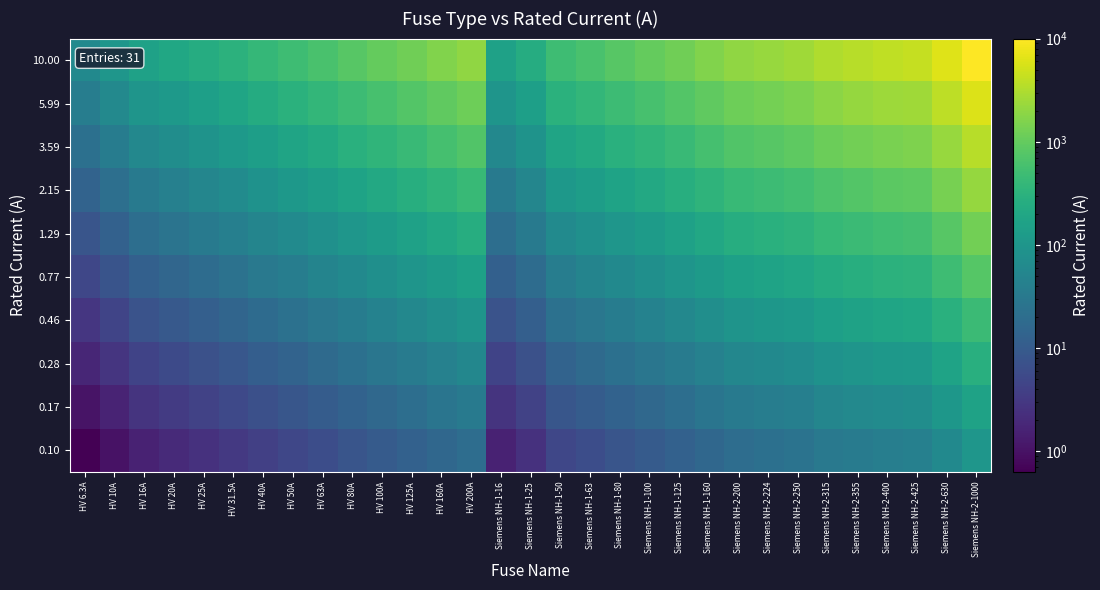

Reading right to left, transcribe all the data shown in this chart.

0.10: Siemens NH-2-1000=100.0	Siemens NH-2-630=63.0	Siemens NH-2-425=42.5	Siemens NH-2-400=40.0	Siemens NH-2-355=35.5	Siemens NH-2-315=31.5	Siemens NH-2-250=25.0	Siemens NH-2-224=22.4	Siemens NH-2-200=20.0	Siemens NH-1-160=16.0	Siemens NH-1-125=12.5	Siemens NH-1-100=10.0	Siemens NH-1-80=8.0	Siemens NH-1-63=6.3	Siemens NH-1-50=5.0	Siemens NH-1-25=2.5	Siemens NH-1-16=1.6	HV 200A=20.0	HV 160A=16.0	HV 125A=12.5	HV 100A=10.0	HV 80A=8.0	HV 63A=6.3	HV 50A=5.0	HV 40A=4.0	HV 31.5A=3.2	HV 25A=2.5	HV 20A=2.0	HV 16A=1.6	HV 10A=1.0	HV 6.3A=0.6
0.17: Siemens NH-2-1000=166.8	Siemens NH-2-630=105.1	Siemens NH-2-425=70.9	Siemens NH-2-400=66.7	Siemens NH-2-355=59.2	Siemens NH-2-315=52.5	Siemens NH-2-250=41.7	Siemens NH-2-224=37.4	Siemens NH-2-200=33.4	Siemens NH-1-160=26.7	Siemens NH-1-125=20.9	Siemens NH-1-100=16.7	Siemens NH-1-80=13.3	Siemens NH-1-63=10.5	Siemens NH-1-50=8.3	Siemens NH-1-25=4.2	Siemens NH-1-16=2.7	HV 200A=33.4	HV 160A=26.7	HV 125A=20.9	HV 100A=16.7	HV 80A=13.3	HV 63A=10.5	HV 50A=8.3	HV 40A=6.7	HV 31.5A=5.3	HV 25A=4.2	HV 20A=3.3	HV 16A=2.7	HV 10A=1.7	HV 6.3A=1.1
0.28: Siemens NH-2-1000=278.3	Siemens NH-2-630=175.3	Siemens NH-2-425=118.3	Siemens NH-2-400=111.3	Siemens NH-2-355=98.8	Siemens NH-2-315=87.7	Siemens NH-2-250=69.6	Siemens NH-2-224=62.3	Siemens NH-2-200=55.7	Siemens NH-1-160=44.5	Siemens NH-1-125=34.8	Siemens NH-1-100=27.8	Siemens NH-1-80=22.3	Siemens NH-1-63=17.5	Siemens NH-1-50=13.9	Siemens NH-1-25=7.0	Siemens NH-1-16=4.5	HV 200A=55.7	HV 160A=44.5	HV 125A=34.8	HV 100A=27.8	HV 80A=22.3	HV 63A=17.5	HV 50A=13.9	HV 40A=11.1	HV 31.5A=8.8	HV 25A=7.0	HV 20A=5.6	HV 16A=4.5	HV 10A=2.8	HV 6.3A=1.8
0.46: Siemens NH-2-1000=464.2	Siemens NH-2-630=292.4	Siemens NH-2-425=197.3	Siemens NH-2-400=185.7	Siemens NH-2-355=164.8	Siemens NH-2-315=146.2	Siemens NH-2-250=116.0	Siemens NH-2-224=104.0	Siemens NH-2-200=92.8	Siemens NH-1-160=74.3	Siemens NH-1-125=58.0	Siemens NH-1-100=46.4	Siemens NH-1-80=37.1	Siemens NH-1-63=29.2	Siemens NH-1-50=23.2	Siemens NH-1-25=11.6	Siemens NH-1-16=7.4	HV 200A=92.8	HV 160A=74.3	HV 125A=58.0	HV 100A=46.4	HV 80A=37.1	HV 63A=29.2	HV 50A=23.2	HV 40A=18.6	HV 31.5A=14.6	HV 25A=11.6	HV 20A=9.3	HV 16A=7.4	HV 10A=4.6	HV 6.3A=2.9
0.77: Siemens NH-2-1000=774.3	Siemens NH-2-630=487.8	Siemens NH-2-425=329.1	Siemens NH-2-400=309.7	Siemens NH-2-355=274.9	Siemens NH-2-315=243.9	Siemens NH-2-250=193.6	Siemens NH-2-224=173.4	Siemens NH-2-200=154.9	Siemens NH-1-160=123.9	Siemens NH-1-125=96.8	Siemens NH-1-100=77.4	Siemens NH-1-80=61.9	Siemens NH-1-63=48.8	Siemens NH-1-50=38.7	Siemens NH-1-25=19.4	Siemens NH-1-16=12.4	HV 200A=154.9	HV 160A=123.9	HV 125A=96.8	HV 100A=77.4	HV 80A=61.9	HV 63A=48.8	HV 50A=38.7	HV 40A=31.0	HV 31.5A=24.4	HV 25A=19.4	HV 20A=15.5	HV 16A=12.4	HV 10A=7.7	HV 6.3A=4.9
1.29: Siemens NH-2-1000=1291.5	Siemens NH-2-630=813.7	Siemens NH-2-425=548.9	Siemens NH-2-400=516.6	Siemens NH-2-355=458.5	Siemens NH-2-315=406.8	Siemens NH-2-250=322.9	Siemens NH-2-224=289.3	Siemens NH-2-200=258.3	Siemens NH-1-160=206.6	Siemens NH-1-125=161.4	Siemens NH-1-100=129.2	Siemens NH-1-80=103.3	Siemens NH-1-63=81.4	Siemens NH-1-50=64.6	Siemens NH-1-25=32.3	Siemens NH-1-16=20.7	HV 200A=258.3	HV 160A=206.6	HV 125A=161.4	HV 100A=129.2	HV 80A=103.3	HV 63A=81.4	HV 50A=64.6	HV 40A=51.7	HV 31.5A=40.7	HV 25A=32.3	HV 20A=25.8	HV 16A=20.7	HV 10A=12.9	HV 6.3A=8.1
2.15: Siemens NH-2-1000=2154.4	Siemens NH-2-630=1357.3	Siemens NH-2-425=915.6	Siemens NH-2-400=861.8	Siemens NH-2-355=764.8	Siemens NH-2-315=678.6	Siemens NH-2-250=538.6	Siemens NH-2-224=482.6	Siemens NH-2-200=430.9	Siemens NH-1-160=344.7	Siemens NH-1-125=269.3	Siemens NH-1-100=215.4	Siemens NH-1-80=172.4	Siemens NH-1-63=135.7	Siemens NH-1-50=107.7	Siemens NH-1-25=53.9	Siemens NH-1-16=34.5	HV 200A=430.9	HV 160A=344.7	HV 125A=269.3	HV 100A=215.4	HV 80A=172.4	HV 63A=135.7	HV 50A=107.7	HV 40A=86.2	HV 31.5A=67.9	HV 25A=53.9	HV 20A=43.1	HV 16A=34.5	HV 10A=21.5	HV 6.3A=13.6
3.59: Siemens NH-2-1000=3593.8	Siemens NH-2-630=2264.1	Siemens NH-2-425=1527.4	Siemens NH-2-400=1437.5	Siemens NH-2-355=1275.8	Siemens NH-2-315=1132.1	Siemens NH-2-250=898.5	Siemens NH-2-224=805.0	Siemens NH-2-200=718.8	Siemens NH-1-160=575.0	Siemens NH-1-125=449.2	Siemens NH-1-100=359.4	Siemens NH-1-80=287.5	Siemens NH-1-63=226.4	Siemens NH-1-50=179.7	Siemens NH-1-25=89.8	Siemens NH-1-16=57.5	HV 200A=718.8	HV 160A=575.0	HV 125A=449.2	HV 100A=359.4	HV 80A=287.5	HV 63A=226.4	HV 50A=179.7	HV 40A=143.8	HV 31.5A=113.2	HV 25A=89.8	HV 20A=71.9	HV 16A=57.5	HV 10A=35.9	HV 6.3A=22.6
5.99: Siemens NH-2-1000=5994.8	Siemens NH-2-630=3776.8	Siemens NH-2-425=2547.8	Siemens NH-2-400=2397.9	Siemens NH-2-355=2128.2	Siemens NH-2-315=1888.4	Siemens NH-2-250=1498.7	Siemens NH-2-224=1342.8	Siemens NH-2-200=1199.0	Siemens NH-1-160=959.2	Siemens NH-1-125=749.4	Siemens NH-1-100=599.5	Siemens NH-1-80=479.6	Siemens NH-1-63=377.7	Siemens NH-1-50=299.7	Siemens NH-1-25=149.9	Siemens NH-1-16=95.9	HV 200A=1199.0	HV 160A=959.2	HV 125A=749.4	HV 100A=599.5	HV 80A=479.6	HV 63A=377.7	HV 50A=299.7	HV 40A=239.8	HV 31.5A=188.8	HV 25A=149.9	HV 20A=119.9	HV 16A=95.9	HV 10A=59.9	HV 6.3A=37.8
10.00: Siemens NH-2-1000=10000.0	Siemens NH-2-630=6300.0	Siemens NH-2-425=4250.0	Siemens NH-2-400=4000.0	Siemens NH-2-355=3550.0	Siemens NH-2-315=3150.0	Siemens NH-2-250=2500.0	Siemens NH-2-224=2240.0	Siemens NH-2-200=2000.0	Siemens NH-1-160=1600.0	Siemens NH-1-125=1250.0	Siemens NH-1-100=1000.0	Siemens NH-1-80=800.0	Siemens NH-1-63=630.0	Siemens NH-1-50=500.0	Siemens NH-1-25=250.0	Siemens NH-1-16=160.0	HV 200A=2000.0	HV 160A=1600.0	HV 125A=1250.0	HV 100A=1000.0	HV 80A=800.0	HV 63A=630.0	HV 50A=500.0	HV 40A=400.0	HV 31.5A=315.0	HV 25A=250.0	HV 20A=200.0	HV 16A=160.0	HV 10A=100.0	HV 6.3A=63.0